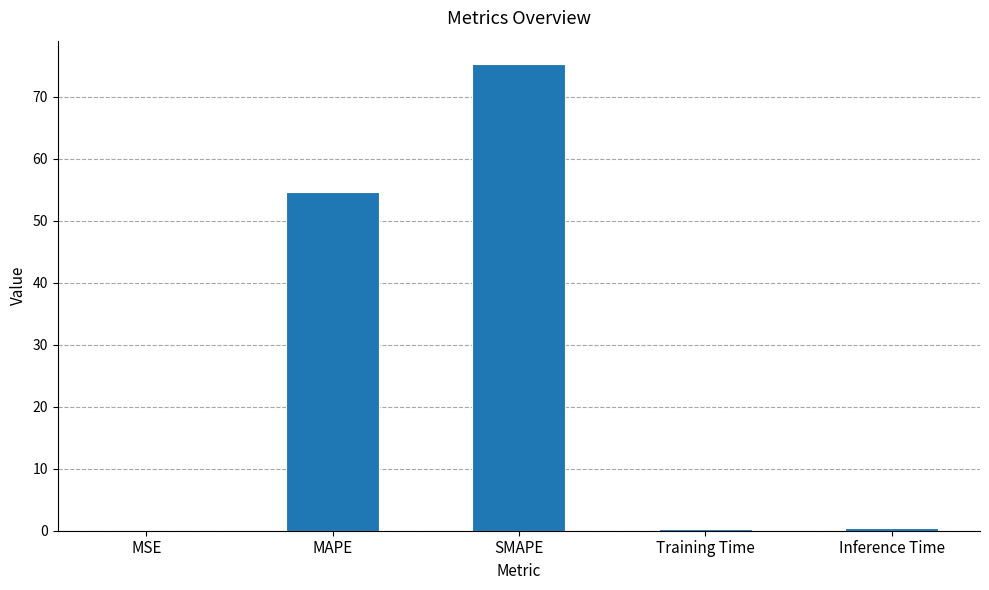

What value does the data have at MAPE?

54.7